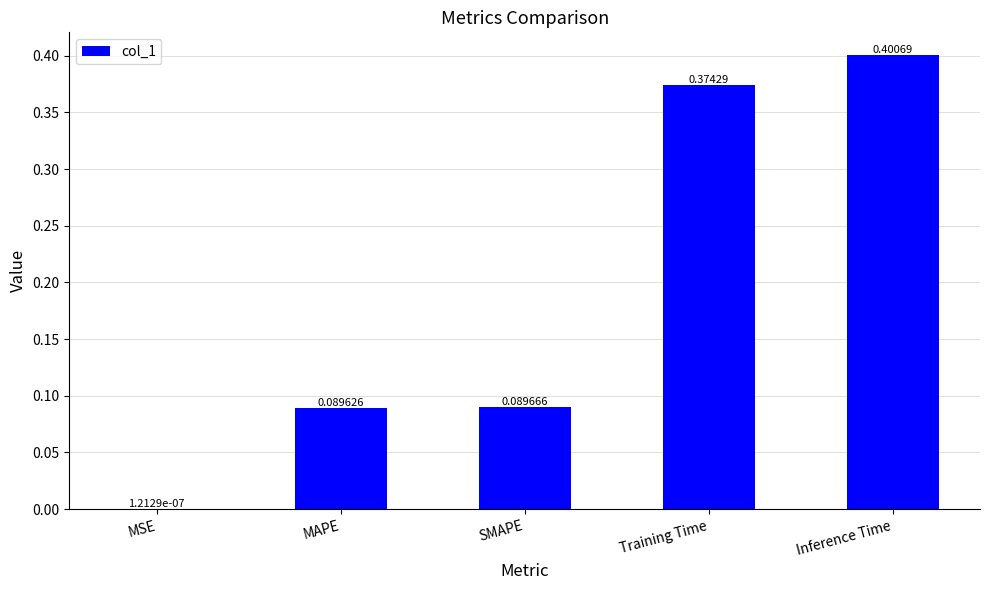

Which label corresponds to the largest value in the chart?

Inference Time